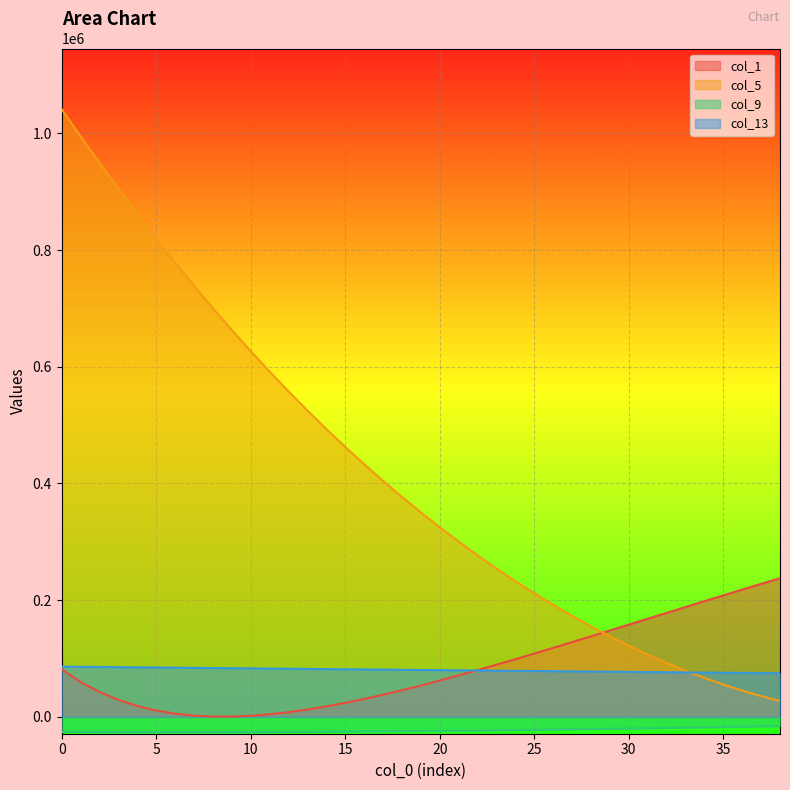

True or false: col_13 and col_9 intersect in this chart.

False